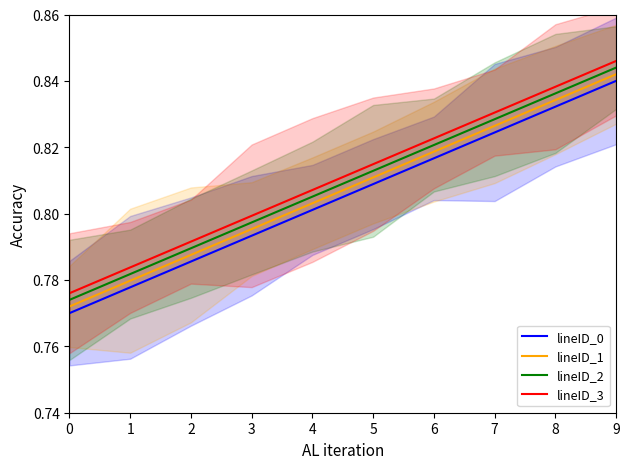

What is the value of the lineID_0 point at the 6th from the left?

0.8